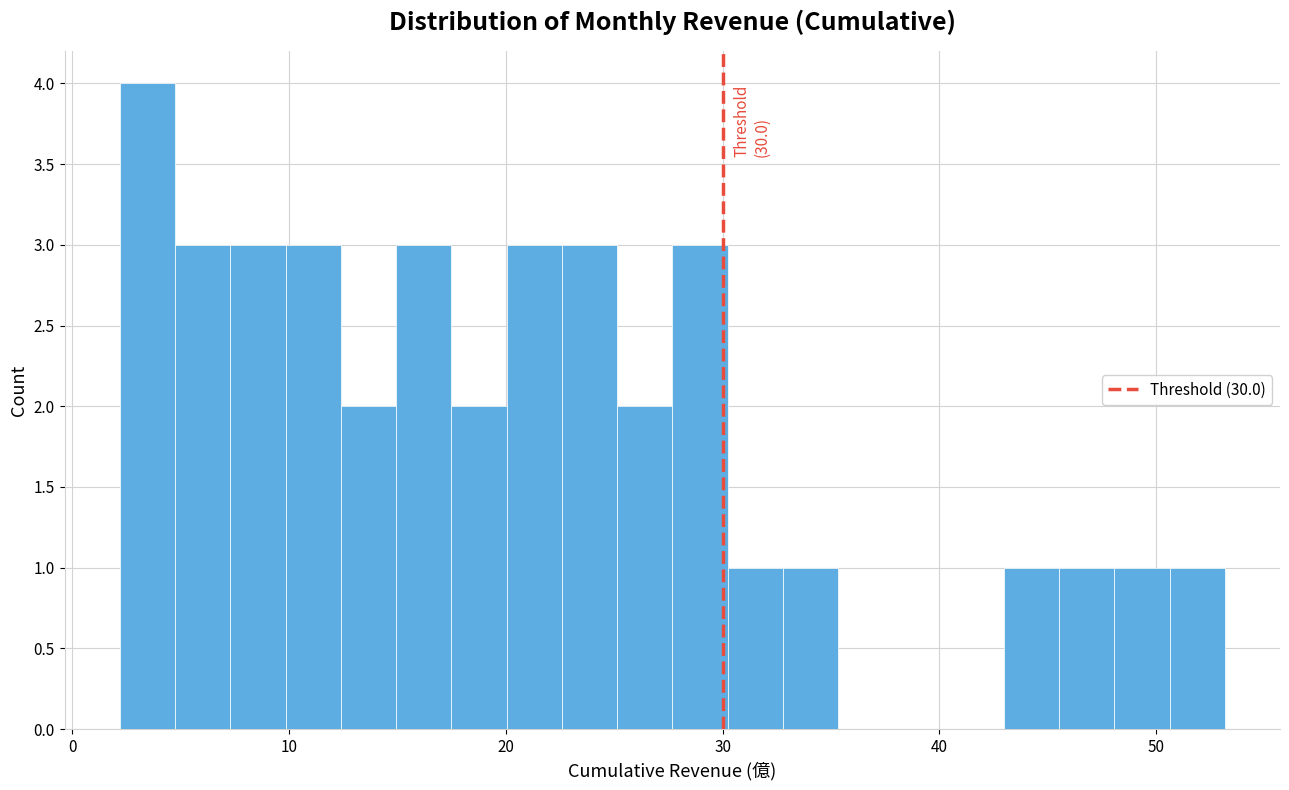

Around what value on the x-axis is the tallest bar? Give the approximate position of its centre, as read against the axis.

3